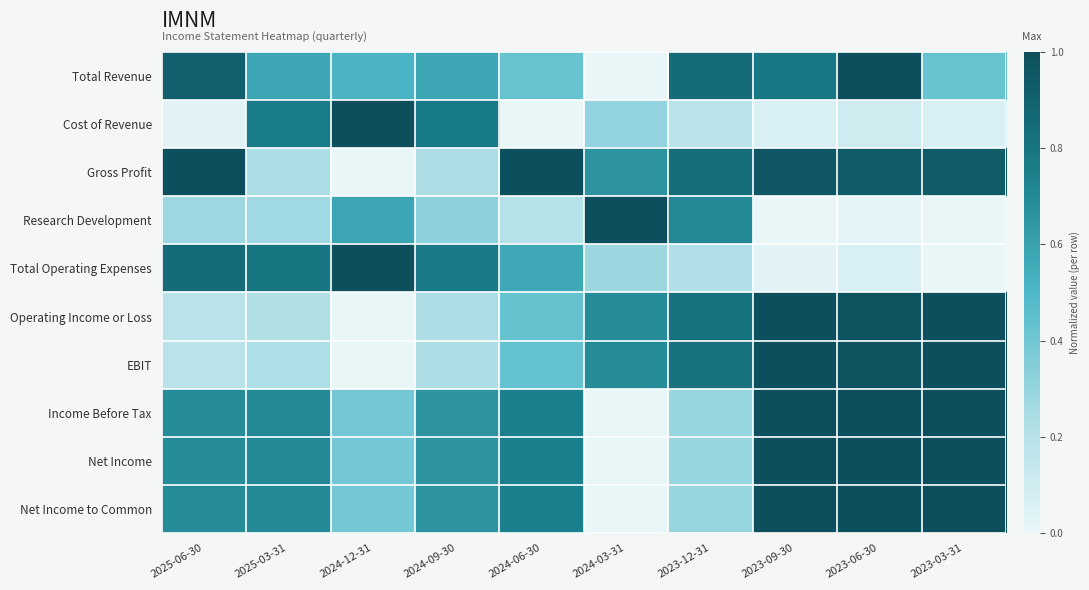

What is the total value across all series at 2023-06-30?

7.0